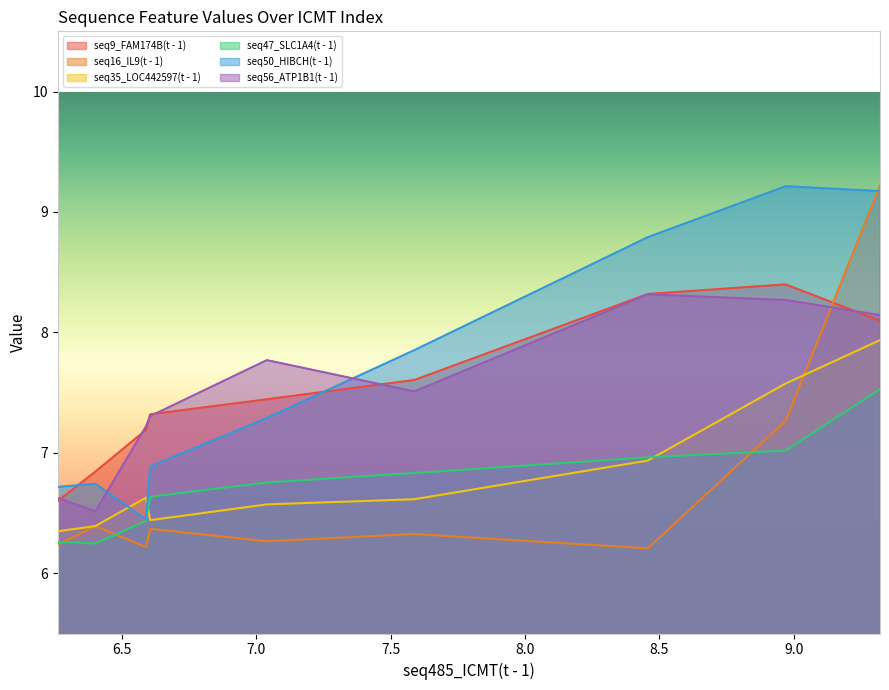

At how many categories does at least one series exceed 7?

7